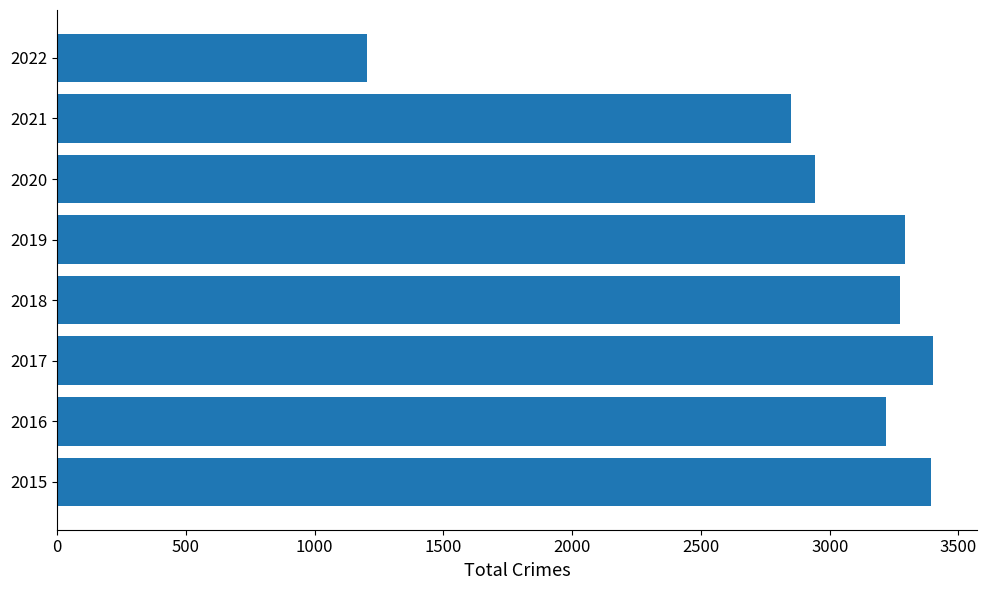

What is the difference between the maximum and minimum values?

2199